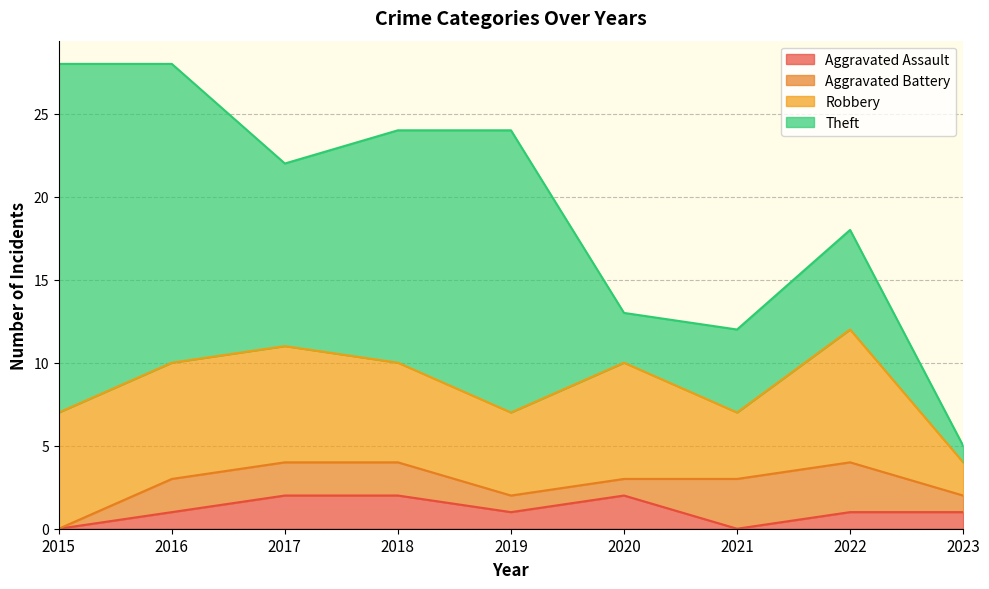

In Aggravated Assault, how many points are lower than both neighbors (excluding endpoints)?

2